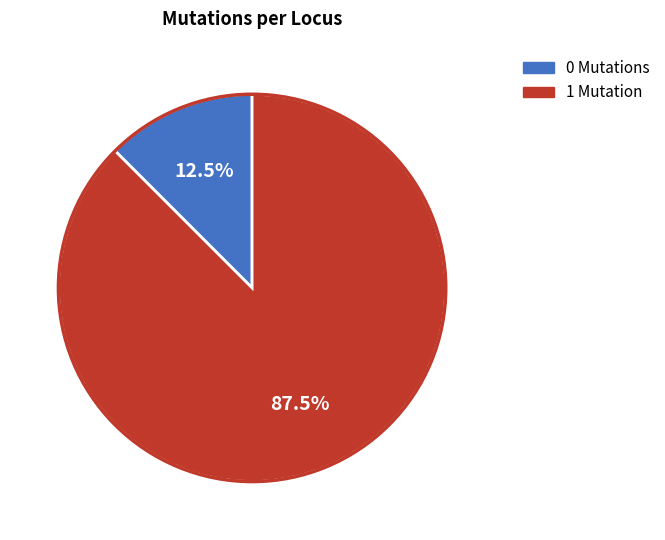

Does any single category account for the majority?

Yes